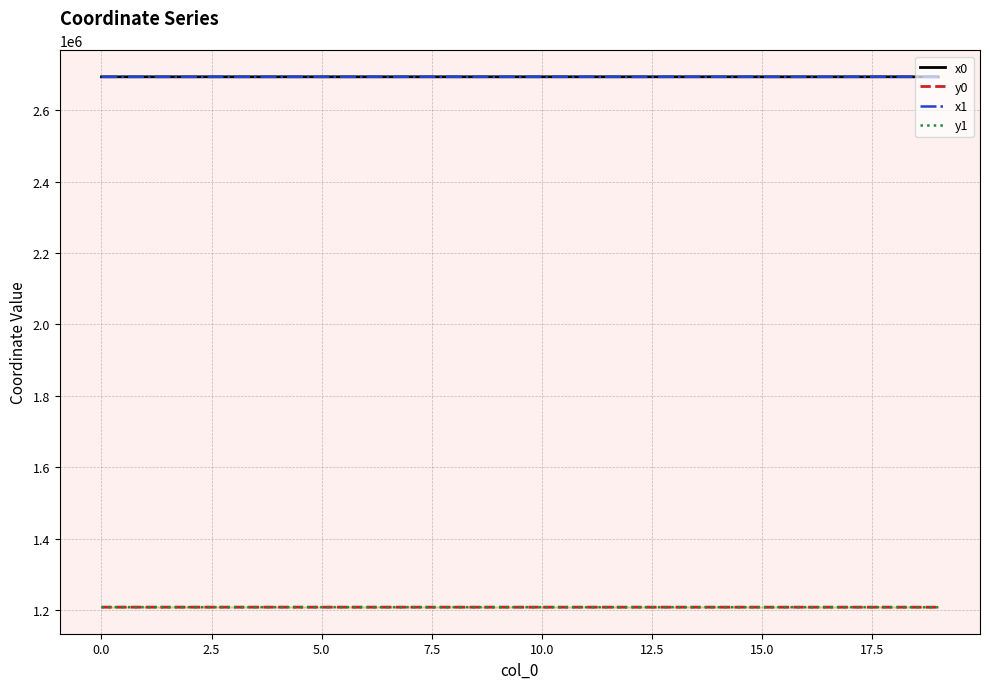

Which series has the largest range (max minus min)?

y1